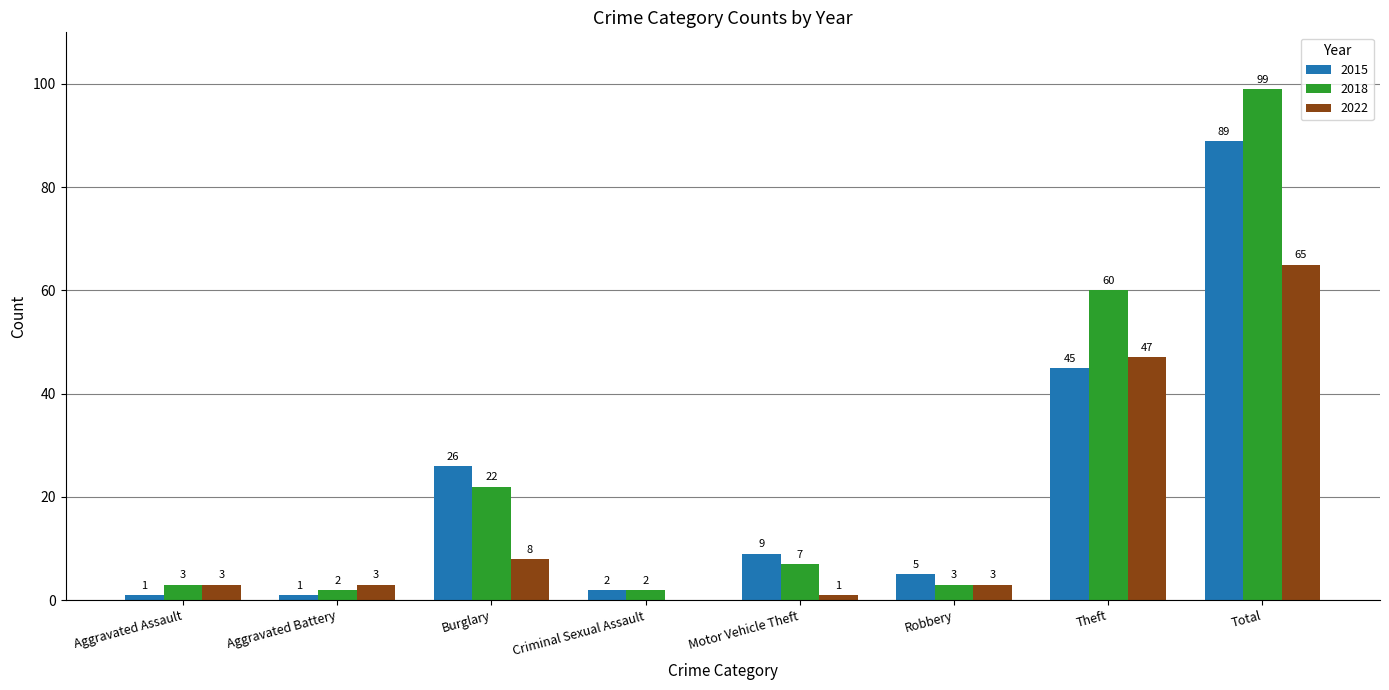

The value of 2015 at Total is 151. True or false?

False